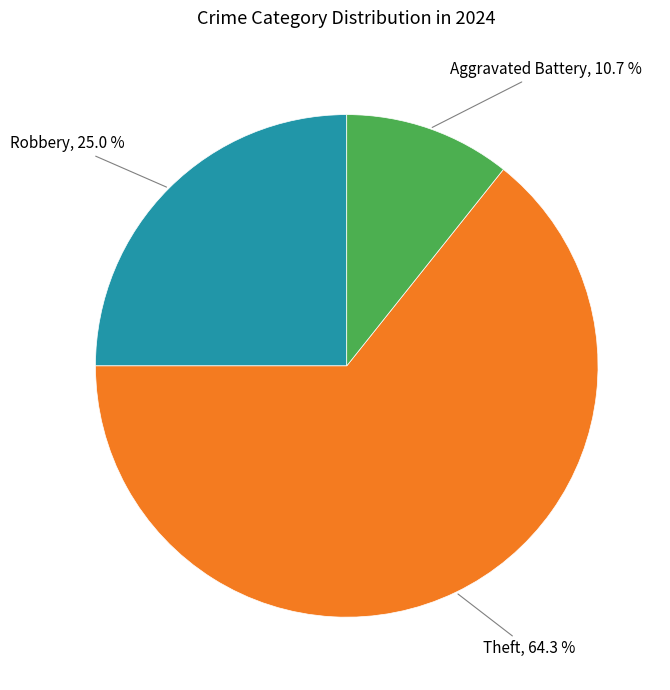

Does any single category account for the majority?

Yes